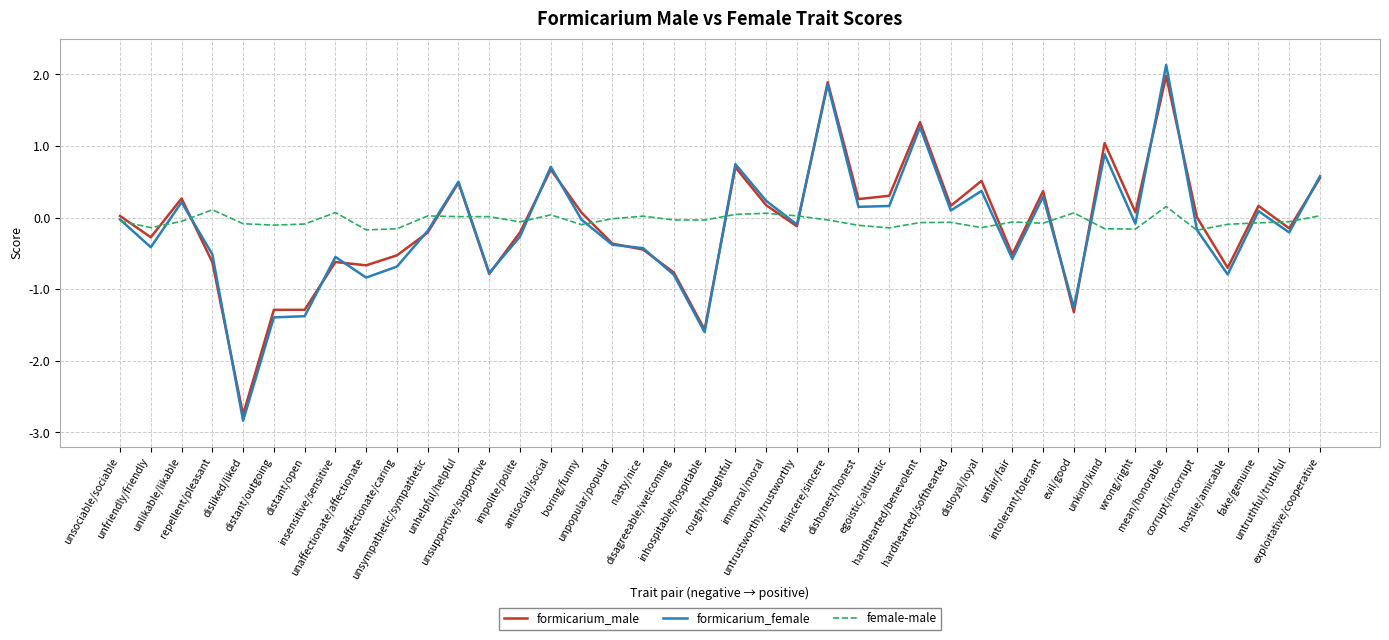

Which series has the largest total across all categories?

female-male